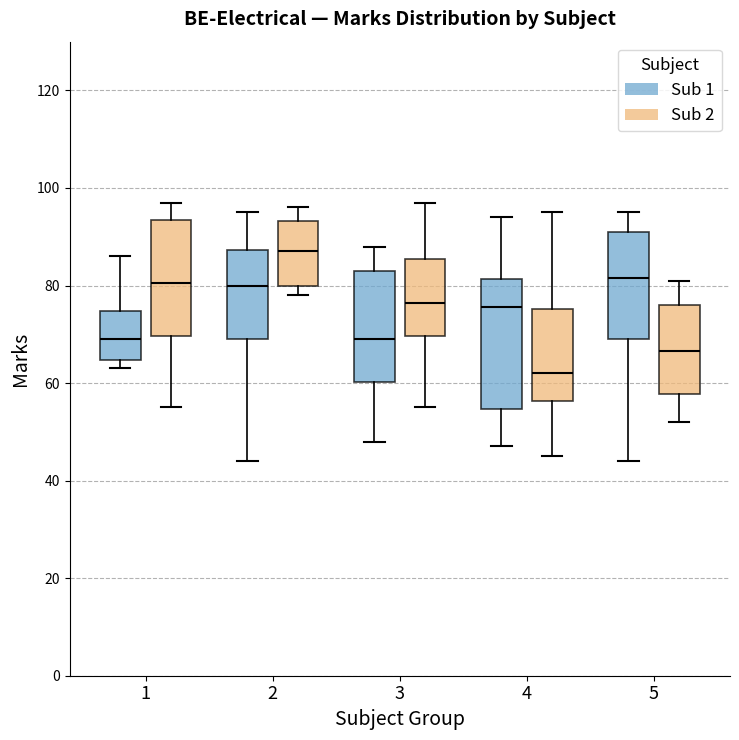

Reading left to right, transcribe this box plot: for each box, give where its median line is, the range the box spans, and where its two whiskers end, as read against the y-axis. The values are not printed on the chart, so give them approximately, as read against the axis.

1 (Sub 1): median 70, box 64 to 74, whiskers 64 (just below the box's lower edge) to 86
1 (Sub 2): median 80, box 70 to 94, whiskers 56 to 98
2 (Sub 1): median 80, box 70 to 88, whiskers 44 to 96
2 (Sub 2): median 88, box 80 to 94, whiskers 78 to 96
3 (Sub 1): median 70, box 60 to 84, whiskers 48 to 88
3 (Sub 2): median 76, box 70 to 86, whiskers 56 to 98
4 (Sub 1): median 76, box 54 to 82, whiskers 48 to 94
4 (Sub 2): median 62, box 56 to 76, whiskers 46 to 96
5 (Sub 1): median 82, box 70 to 92, whiskers 44 to 96
5 (Sub 2): median 66, box 58 to 76, whiskers 52 to 82